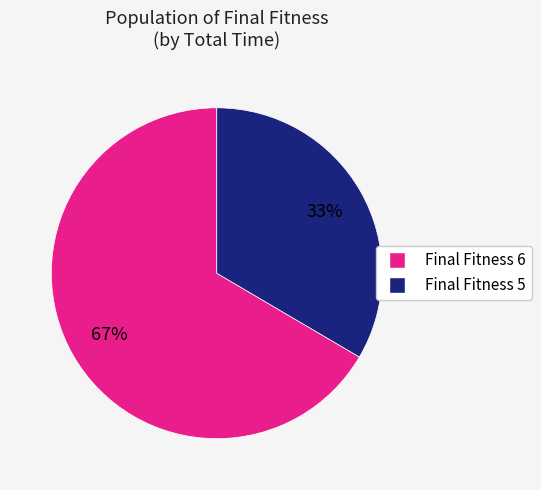

To the nearest percent, what is the average slice percentage?

50%